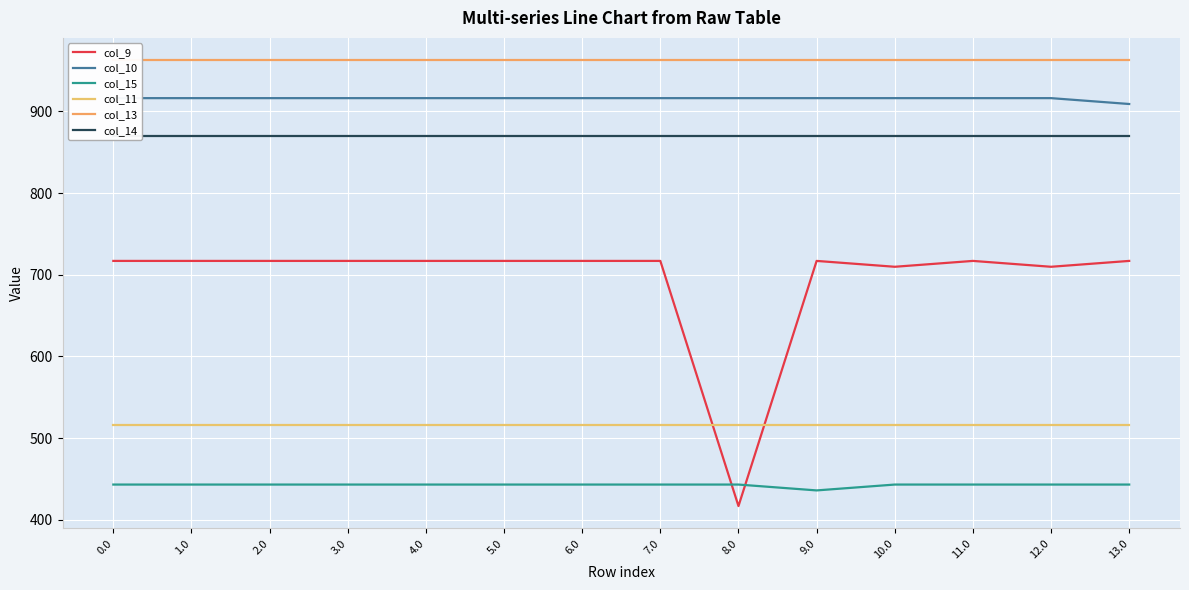

What is the sum of all col_11 values?

7224.1